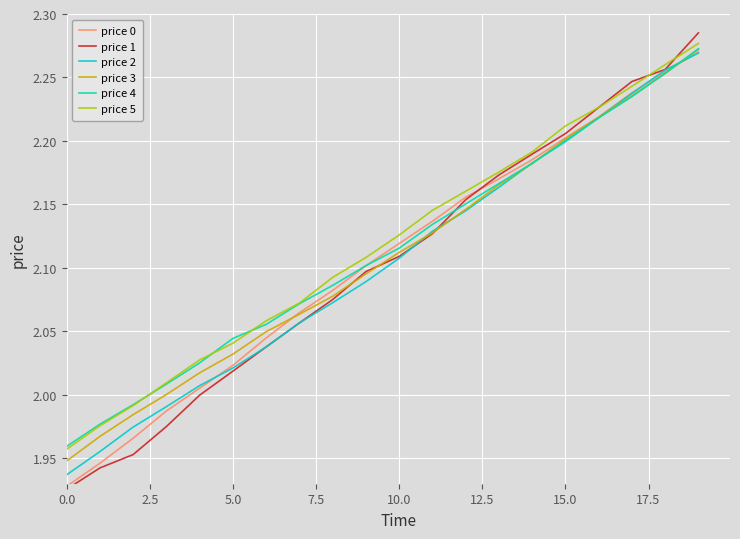

How many intersections are there between price 5 and price 1?

3